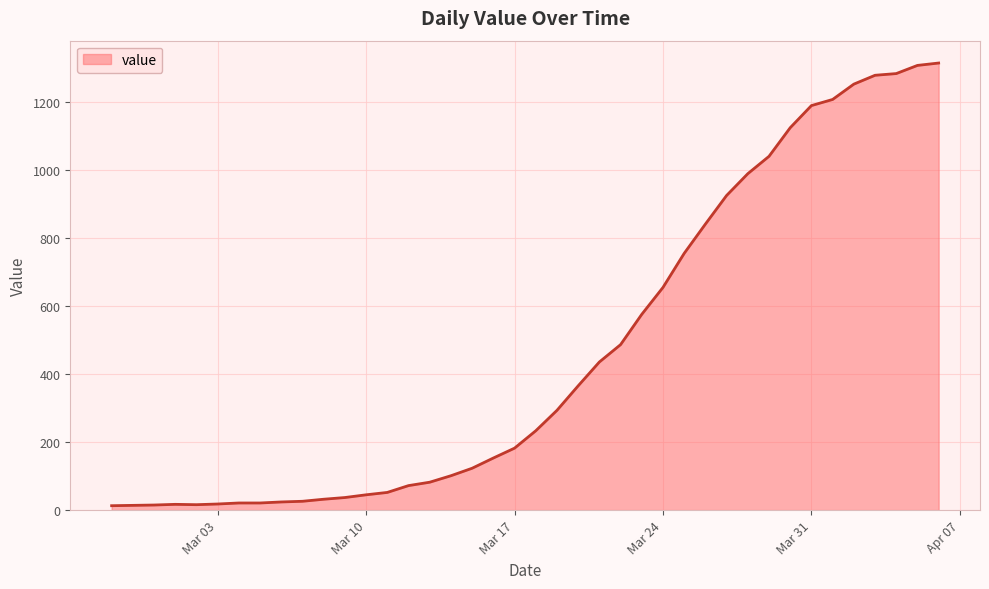

Does the chart display data point markers on the line(s)?

No